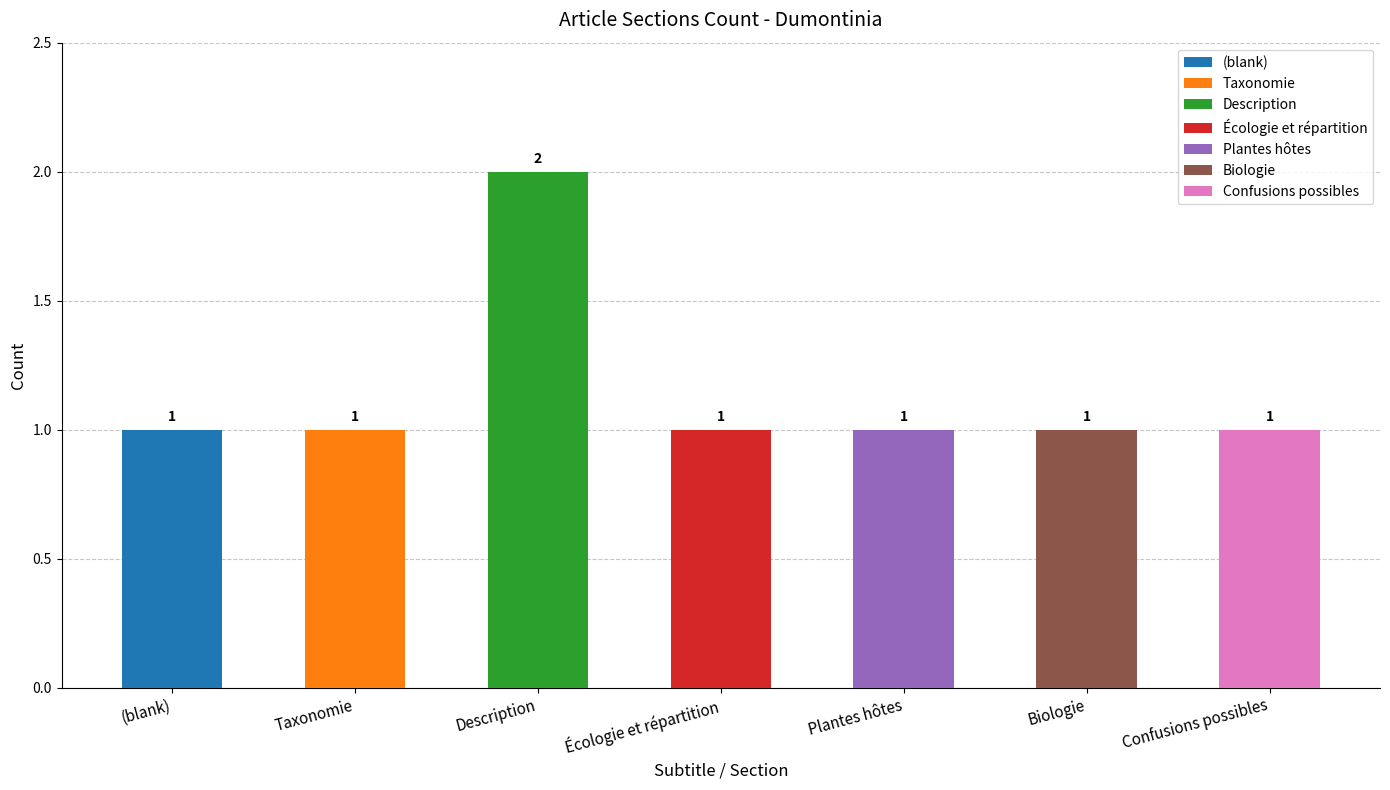

Which series has the largest range (max minus min)?

Description